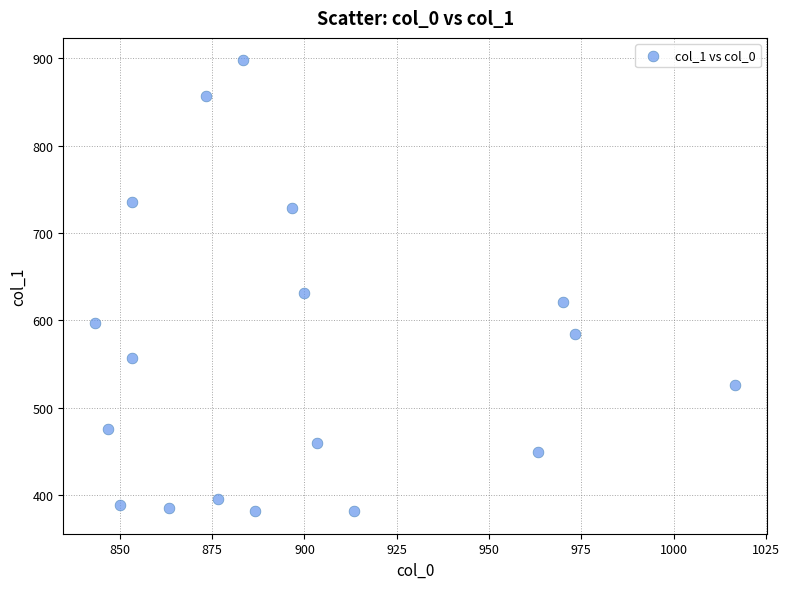

What is the range of Y values (max minus min)?

516.4